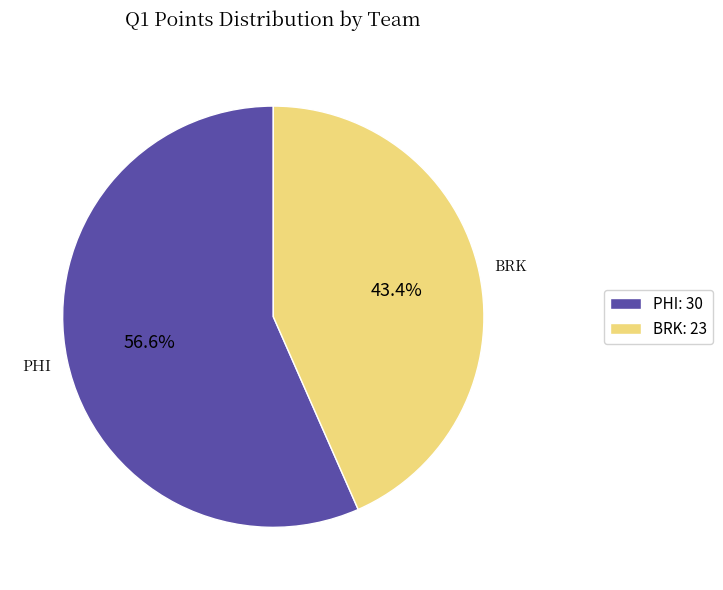

Which slice is the smallest?

BRK